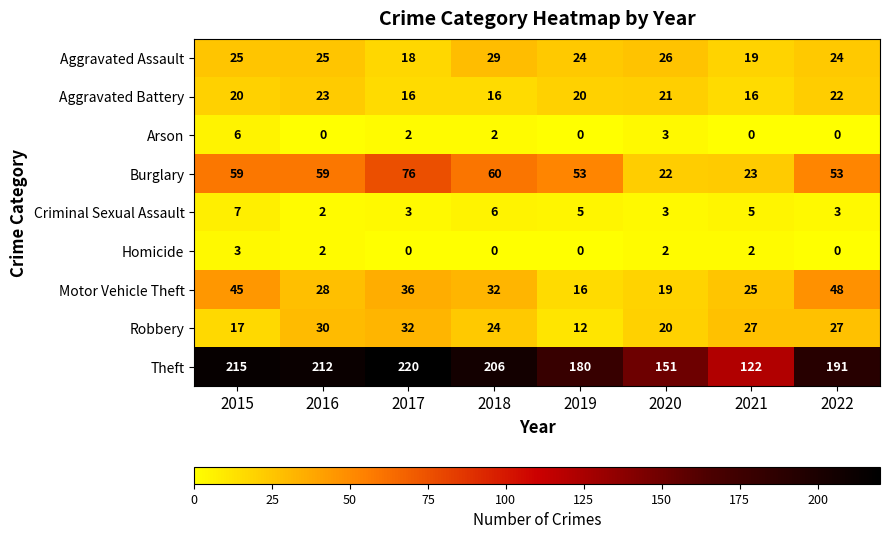

Is it true that Aggravated Battery equals 5 at 2020?

False